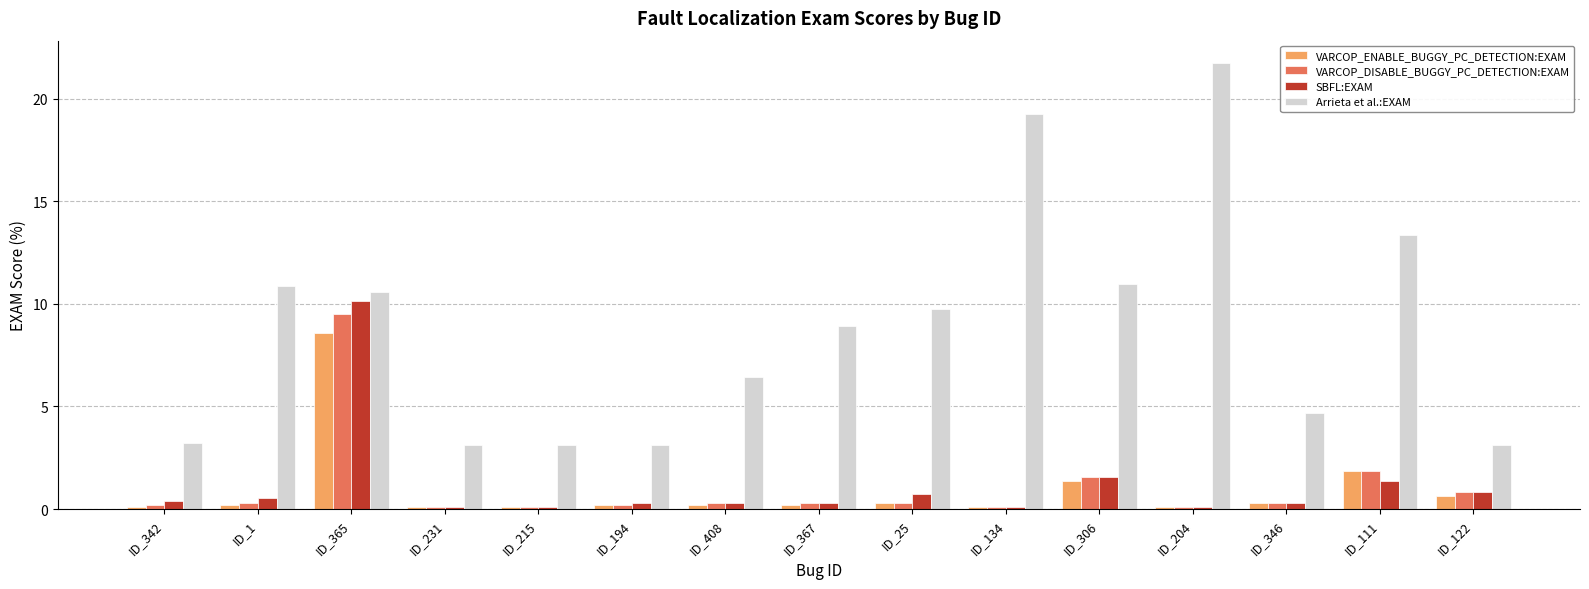

What is the maximum value shown in the chart?

21.7